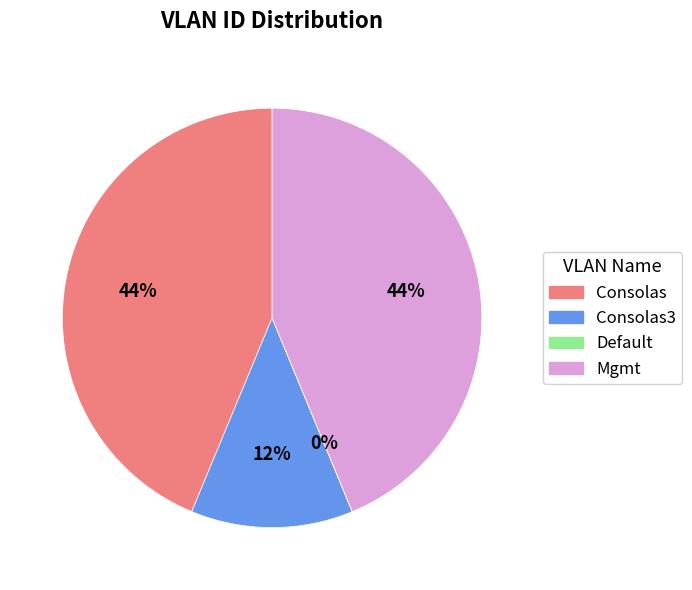

Does any single category account for the majority?

No